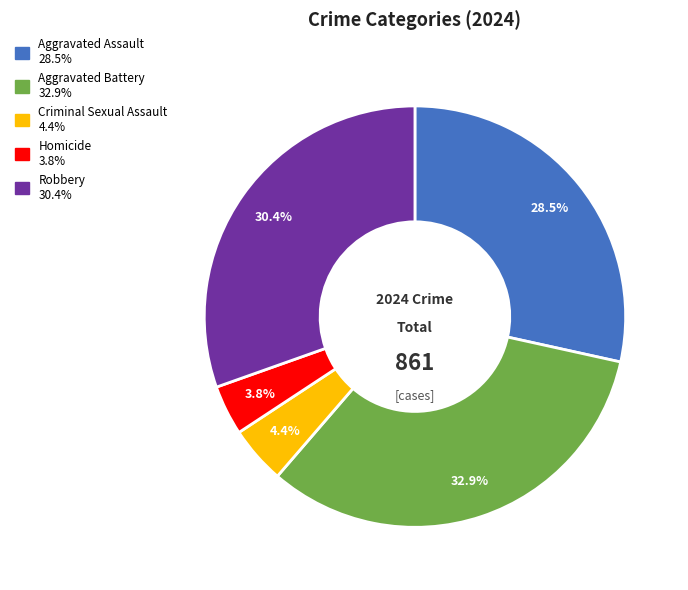

How many slices are in this pie chart?

5